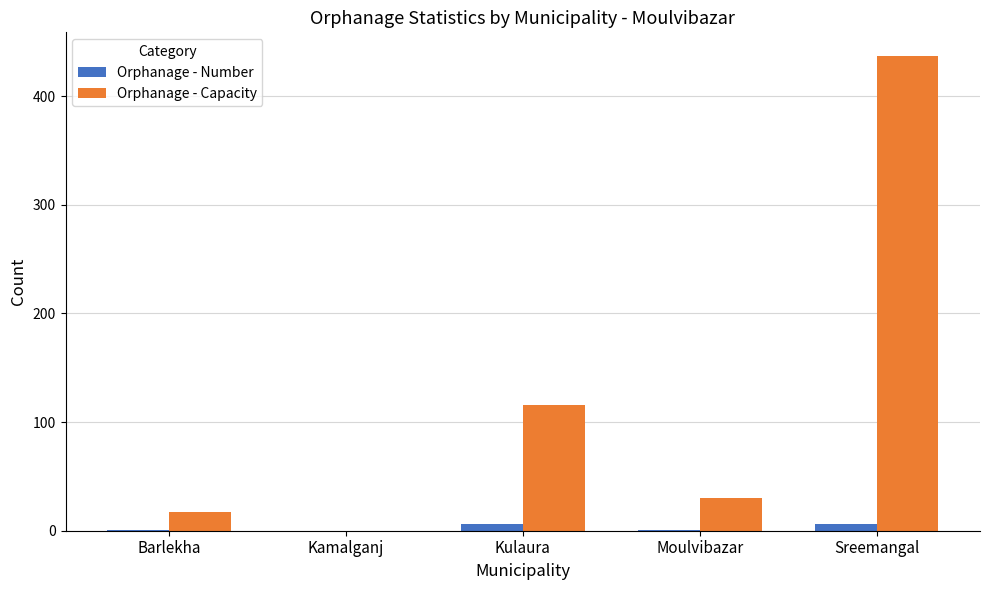

Between Barlekha and Sreemangal, which series saw the biggest shift?

Orphanage - Capacity